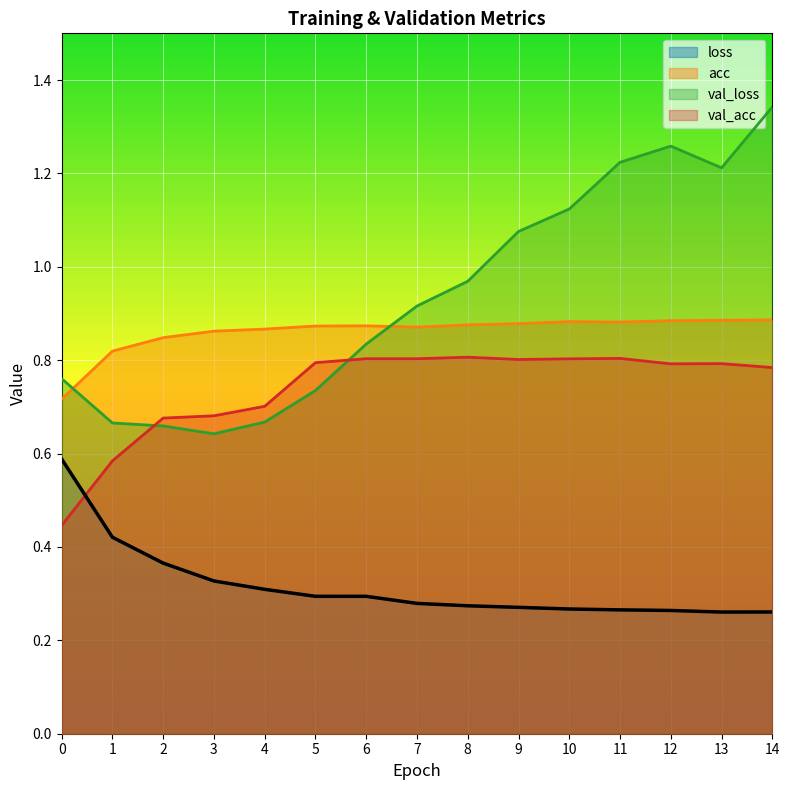

The acc series shows 0.9 at 7. True or false?

True